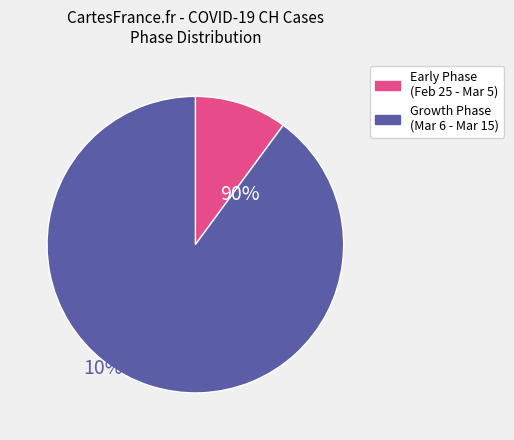

Does any single category account for the majority?

Yes